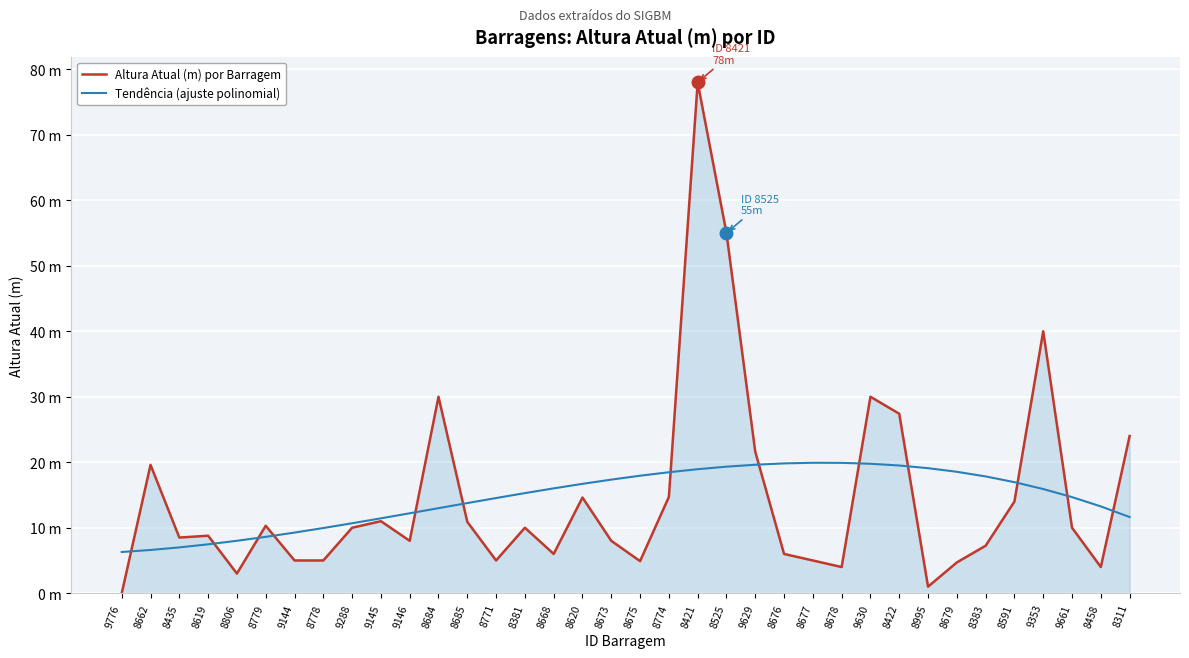

Where is the first local minimum for Altura Atual (m) por Barragem?

8435